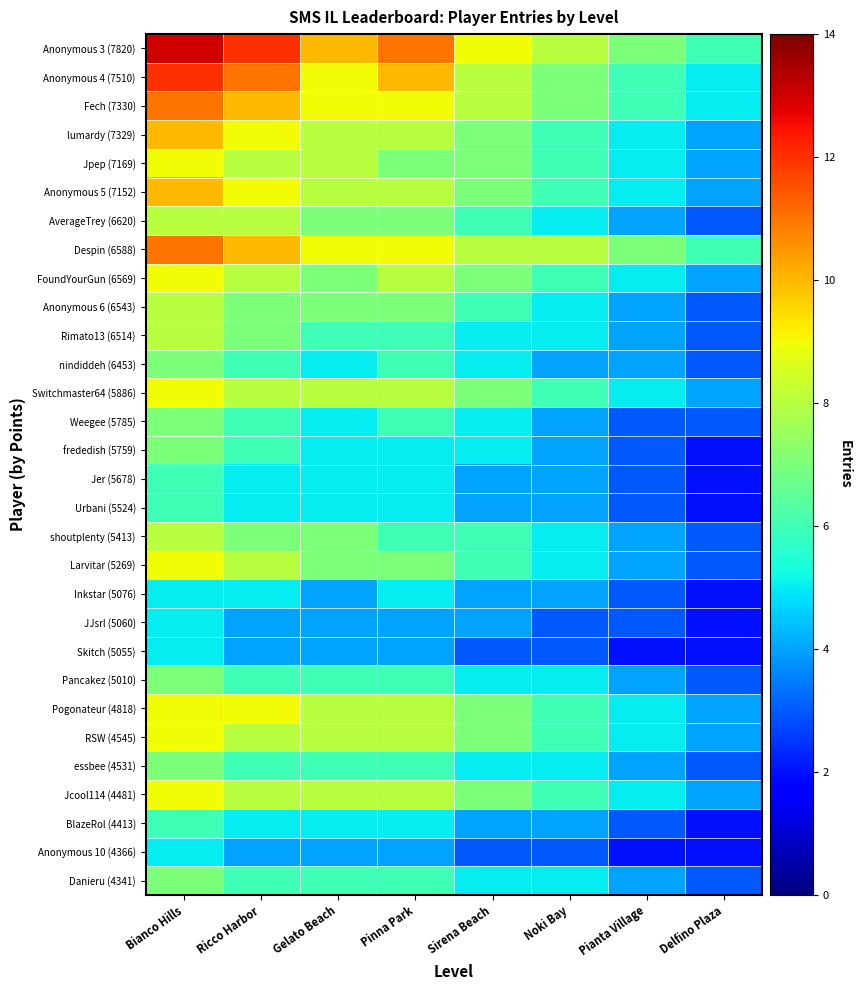

Reading right to left, list all the values displayed in this chart.

Anonymous 3 (7820): Delfino Plaza=6	Pianta Village=7	Noki Bay=8	Sirena Beach=9	Pinna Park=11	Gelato Beach=10	Ricco Harbor=12	Bianco Hills=13
Anonymous 4 (7510): Delfino Plaza=5	Pianta Village=6	Noki Bay=7	Sirena Beach=8	Pinna Park=10	Gelato Beach=9	Ricco Harbor=11	Bianco Hills=12
Fech (7330): Delfino Plaza=5	Pianta Village=6	Noki Bay=7	Sirena Beach=8	Pinna Park=9	Gelato Beach=9	Ricco Harbor=10	Bianco Hills=11
lumardy (7329): Delfino Plaza=4	Pianta Village=5	Noki Bay=6	Sirena Beach=7	Pinna Park=8	Gelato Beach=8	Ricco Harbor=9	Bianco Hills=10
Jpep (7169): Delfino Plaza=4	Pianta Village=5	Noki Bay=6	Sirena Beach=7	Pinna Park=7	Gelato Beach=8	Ricco Harbor=8	Bianco Hills=9
Anonymous 5 (7152): Delfino Plaza=4	Pianta Village=5	Noki Bay=6	Sirena Beach=7	Pinna Park=8	Gelato Beach=8	Ricco Harbor=9	Bianco Hills=10
AverageTrey (6620): Delfino Plaza=3	Pianta Village=4	Noki Bay=5	Sirena Beach=6	Pinna Park=7	Gelato Beach=7	Ricco Harbor=8	Bianco Hills=8
Despin (6588): Delfino Plaza=6	Pianta Village=7	Noki Bay=8	Sirena Beach=8	Pinna Park=9	Gelato Beach=9	Ricco Harbor=10	Bianco Hills=11
FoundYourGun (6569): Delfino Plaza=4	Pianta Village=5	Noki Bay=6	Sirena Beach=7	Pinna Park=8	Gelato Beach=7	Ricco Harbor=8	Bianco Hills=9
Anonymous 6 (6543): Delfino Plaza=3	Pianta Village=4	Noki Bay=5	Sirena Beach=6	Pinna Park=7	Gelato Beach=7	Ricco Harbor=7	Bianco Hills=8
Rimato13 (6514): Delfino Plaza=3	Pianta Village=4	Noki Bay=5	Sirena Beach=5	Pinna Park=6	Gelato Beach=6	Ricco Harbor=7	Bianco Hills=8
nindiddeh (6453): Delfino Plaza=3	Pianta Village=4	Noki Bay=4	Sirena Beach=5	Pinna Park=6	Gelato Beach=5	Ricco Harbor=6	Bianco Hills=7
Switchmaster64 (5886): Delfino Plaza=4	Pianta Village=5	Noki Bay=6	Sirena Beach=7	Pinna Park=8	Gelato Beach=8	Ricco Harbor=8	Bianco Hills=9
Weegee (5785): Delfino Plaza=3	Pianta Village=3	Noki Bay=4	Sirena Beach=5	Pinna Park=6	Gelato Beach=5	Ricco Harbor=6	Bianco Hills=7
frededish (5759): Delfino Plaza=2	Pianta Village=3	Noki Bay=4	Sirena Beach=5	Pinna Park=5	Gelato Beach=5	Ricco Harbor=6	Bianco Hills=7
Jer (5678): Delfino Plaza=2	Pianta Village=3	Noki Bay=4	Sirena Beach=4	Pinna Park=5	Gelato Beach=5	Ricco Harbor=5	Bianco Hills=6
Urbani (5524): Delfino Plaza=2	Pianta Village=3	Noki Bay=4	Sirena Beach=4	Pinna Park=5	Gelato Beach=5	Ricco Harbor=5	Bianco Hills=6
shoutplenty (5413): Delfino Plaza=3	Pianta Village=4	Noki Bay=5	Sirena Beach=6	Pinna Park=6	Gelato Beach=7	Ricco Harbor=7	Bianco Hills=8
Larvitar (5269): Delfino Plaza=3	Pianta Village=4	Noki Bay=5	Sirena Beach=6	Pinna Park=7	Gelato Beach=7	Ricco Harbor=8	Bianco Hills=9
Inkstar (5076): Delfino Plaza=2	Pianta Village=3	Noki Bay=4	Sirena Beach=4	Pinna Park=5	Gelato Beach=4	Ricco Harbor=5	Bianco Hills=5
JJsrl (5060): Delfino Plaza=2	Pianta Village=3	Noki Bay=3	Sirena Beach=4	Pinna Park=4	Gelato Beach=4	Ricco Harbor=4	Bianco Hills=5
Skitch (5055): Delfino Plaza=2	Pianta Village=2	Noki Bay=3	Sirena Beach=3	Pinna Park=4	Gelato Beach=4	Ricco Harbor=4	Bianco Hills=5
Pancakez (5010): Delfino Plaza=3	Pianta Village=4	Noki Bay=5	Sirena Beach=5	Pinna Park=6	Gelato Beach=6	Ricco Harbor=6	Bianco Hills=7
Pogonateur (4818): Delfino Plaza=4	Pianta Village=5	Noki Bay=6	Sirena Beach=7	Pinna Park=8	Gelato Beach=8	Ricco Harbor=9	Bianco Hills=9
RSW (4545): Delfino Plaza=4	Pianta Village=5	Noki Bay=6	Sirena Beach=7	Pinna Park=8	Gelato Beach=8	Ricco Harbor=8	Bianco Hills=9
essbee (4531): Delfino Plaza=3	Pianta Village=4	Noki Bay=5	Sirena Beach=5	Pinna Park=6	Gelato Beach=6	Ricco Harbor=6	Bianco Hills=7
Jcool114 (4481): Delfino Plaza=4	Pianta Village=5	Noki Bay=6	Sirena Beach=7	Pinna Park=8	Gelato Beach=8	Ricco Harbor=8	Bianco Hills=9
BlazeRol (4413): Delfino Plaza=2	Pianta Village=3	Noki Bay=4	Sirena Beach=4	Pinna Park=5	Gelato Beach=5	Ricco Harbor=5	Bianco Hills=6
Anonymous 10 (4366): Delfino Plaza=2	Pianta Village=2	Noki Bay=3	Sirena Beach=3	Pinna Park=4	Gelato Beach=4	Ricco Harbor=4	Bianco Hills=5
Danieru (4341): Delfino Plaza=3	Pianta Village=4	Noki Bay=5	Sirena Beach=5	Pinna Park=6	Gelato Beach=6	Ricco Harbor=6	Bianco Hills=7